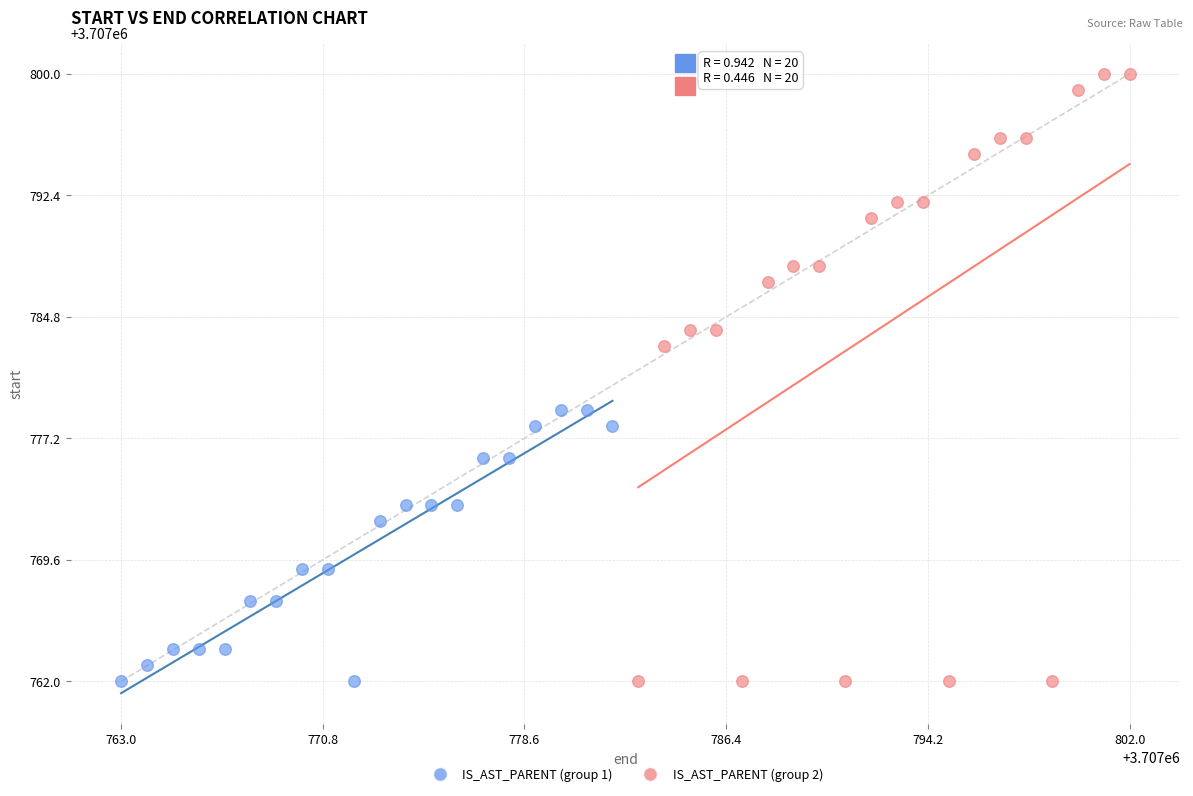

Which series has the widest spread of Y values?

IS_AST_PARENT (group 2)